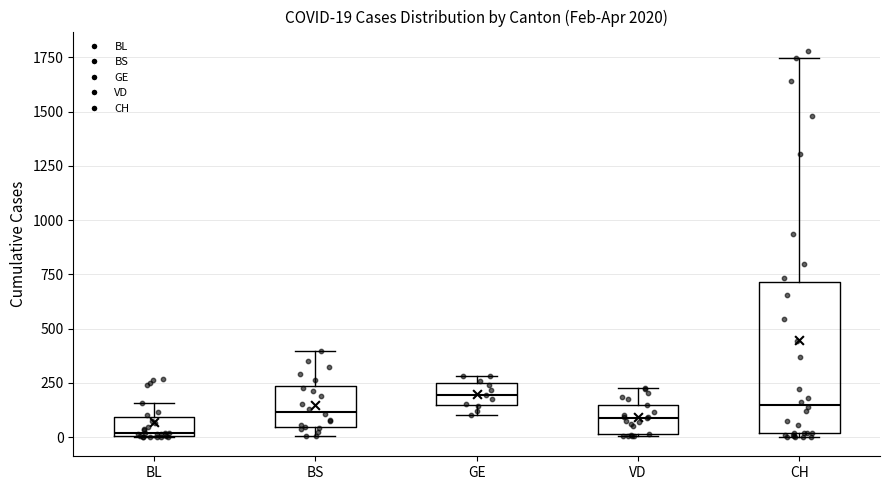

Which box is the tallest, from its lower edge to its upper edge?

CH